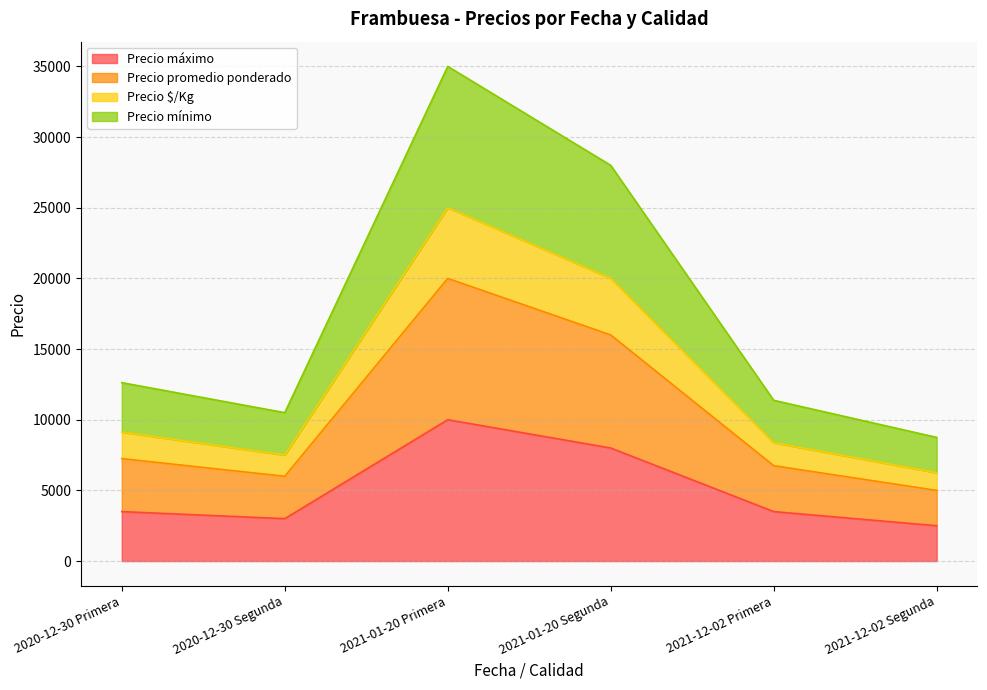

Reading left to right, list the values for the Precio máximo series.

3500	3000	10000	8000	3500	2500